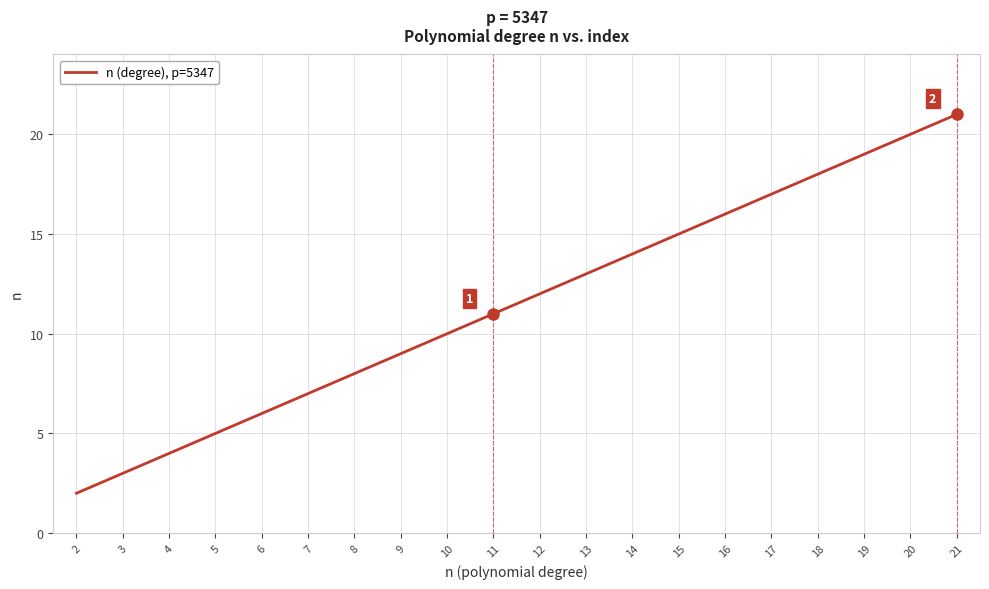

What is the change in value from 5 to 21?

+16